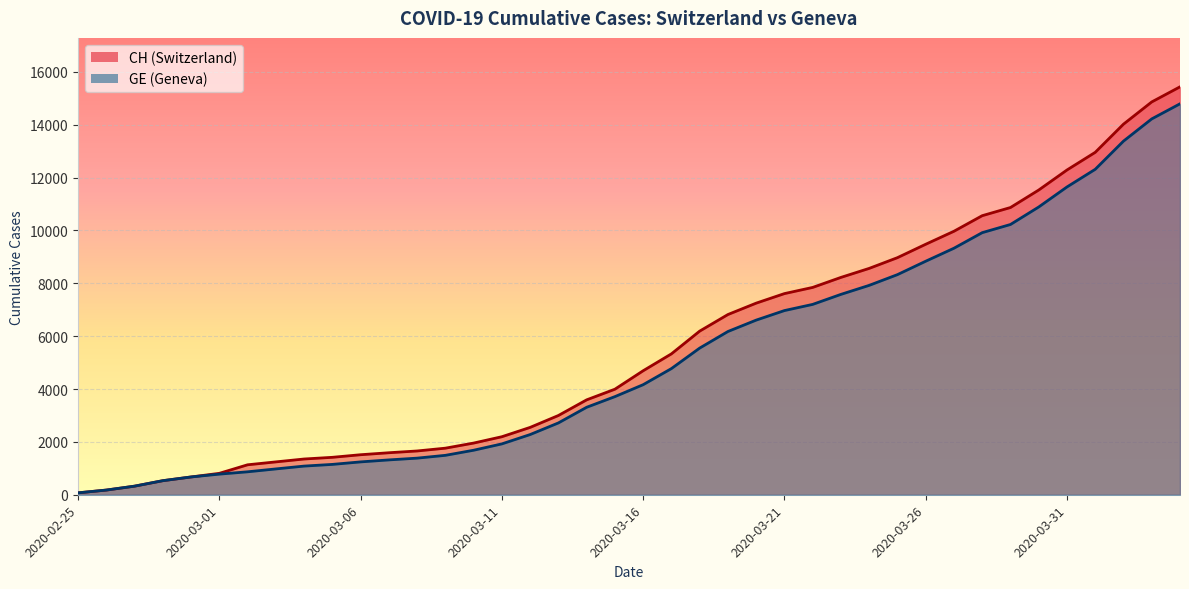

How many lines are shown in the chart?

2